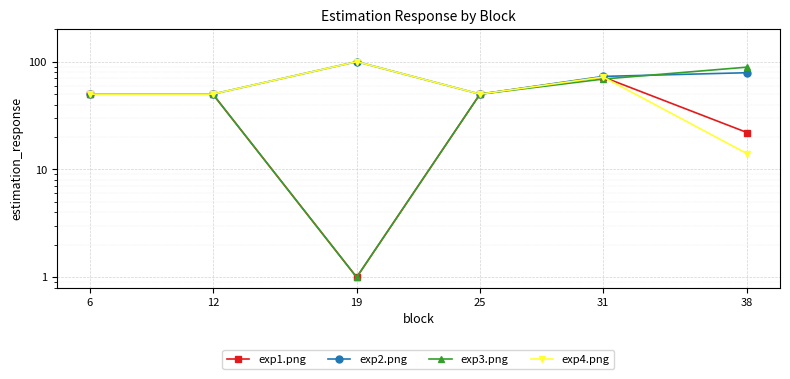

What is the difference between the exp3.png values at 19 and 31?

68